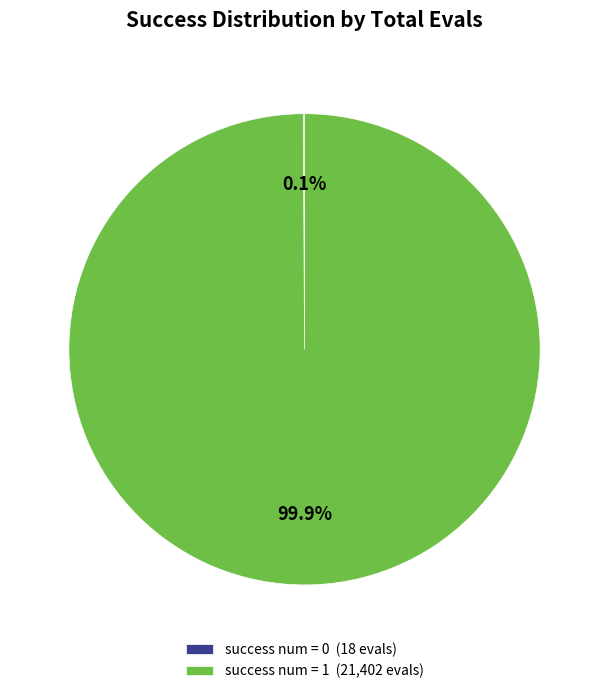

What portion of the pie excludes success num = 1 (21,402 evals)?

0.1%